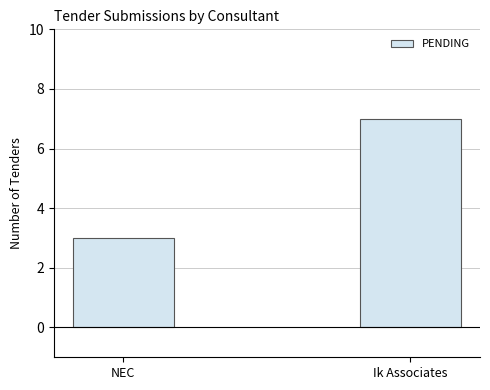

Is it true that the value at Ik Associates is 11?

False